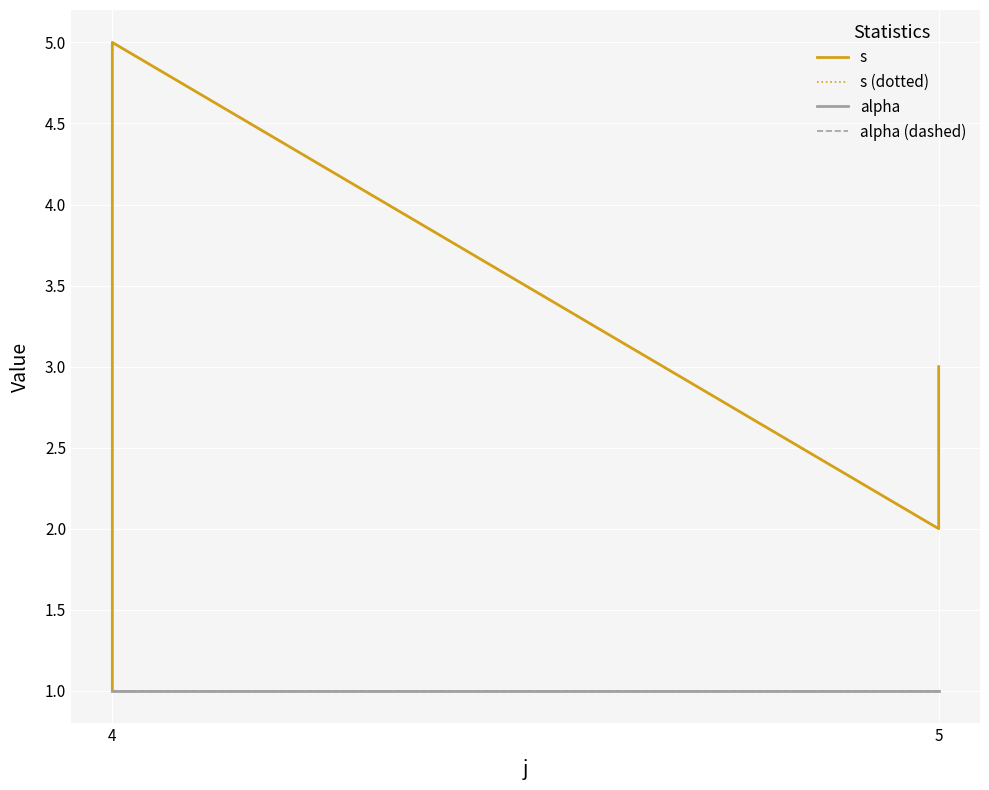

At how many categories does at least one series exceed 4?

1